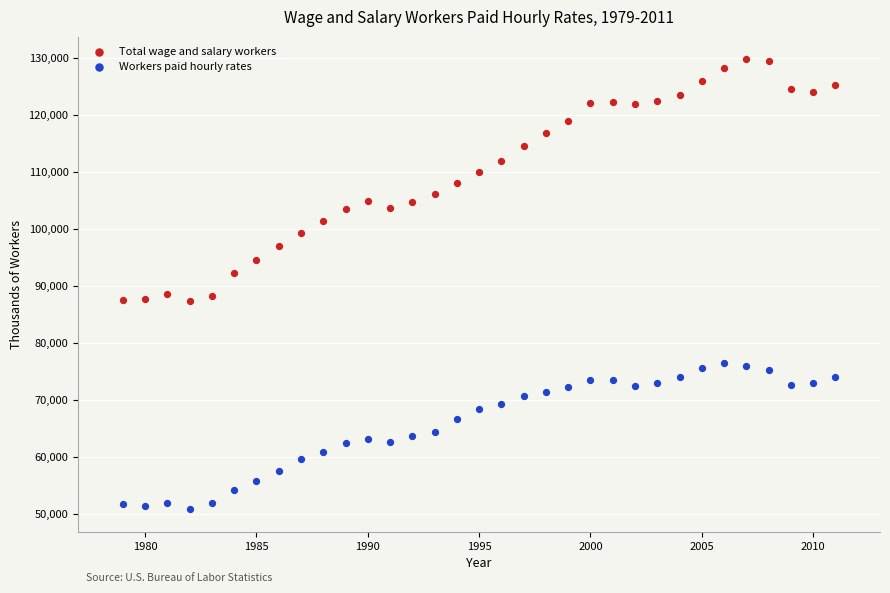

Which series contains the lowest Y value?

Workers paid hourly rates